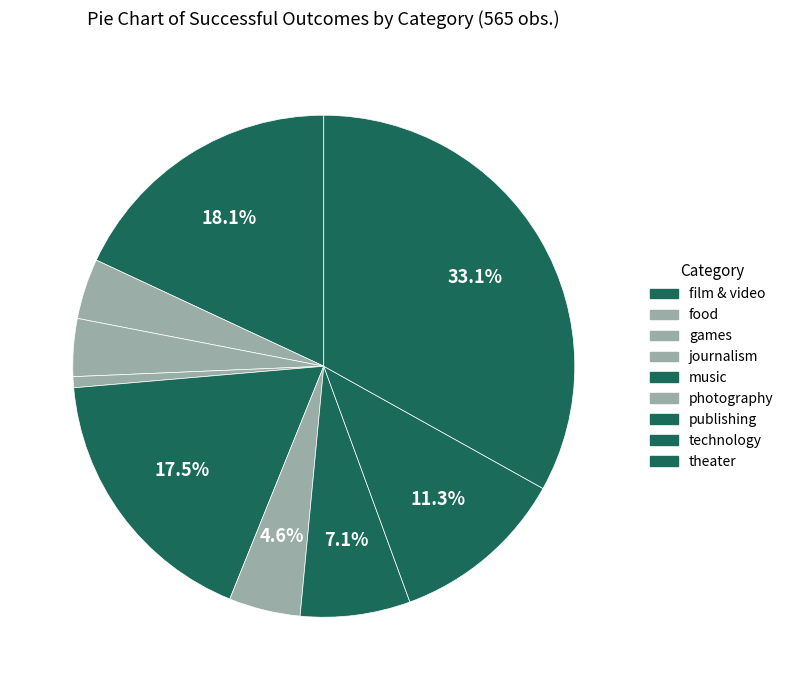

To the nearest percent, what is the difference between the journalism and games slice percentages?

3%